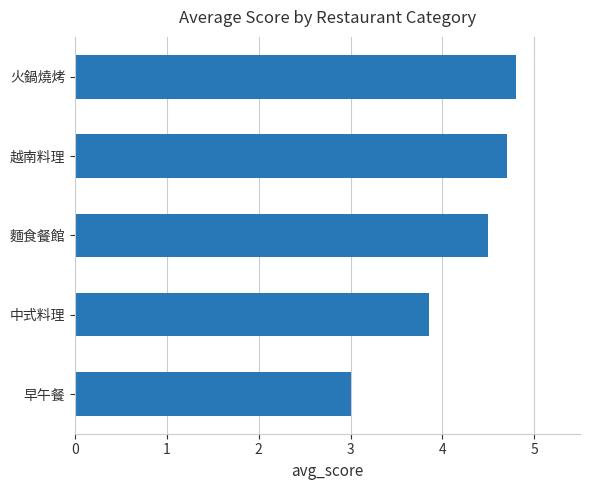

List the labels in order of value, largest first.

火鍋燒烤, 越南料理, 麵食餐館, 中式料理, 早午餐